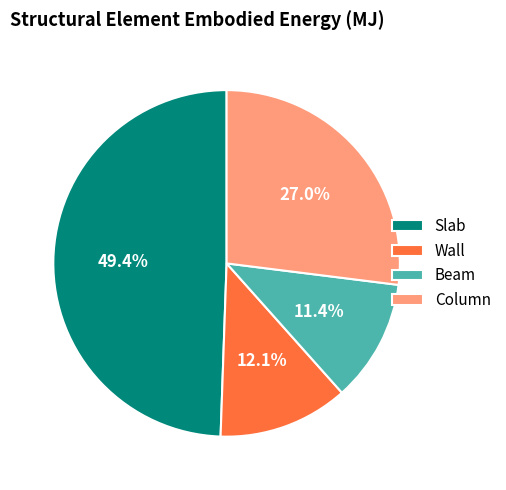

To the nearest percent, what is the difference between the Beam and Slab slice percentages?

38%